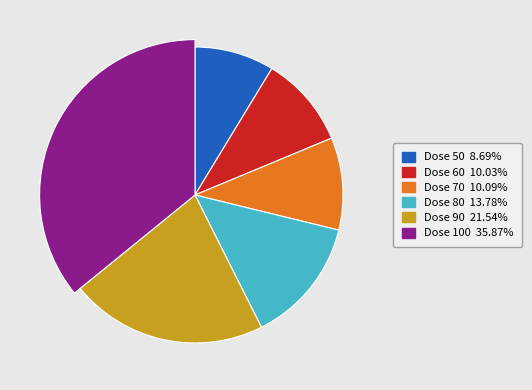

Which slice is the smallest?

50